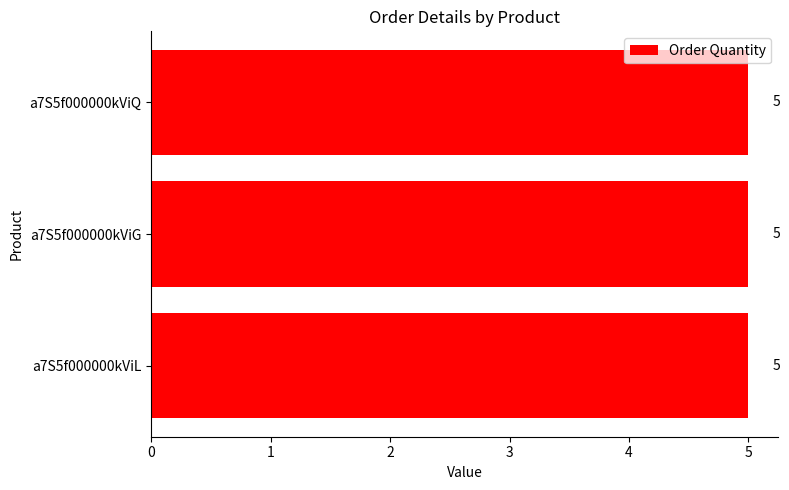

Are the bars grouped side by side (vs. stacked)?

Yes